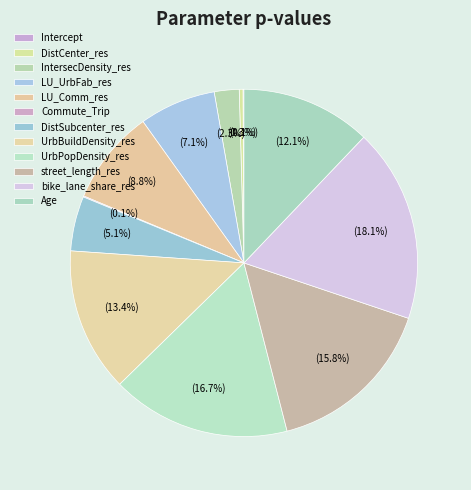

How much of the chart is everything except DistCenter_res?

99.7%